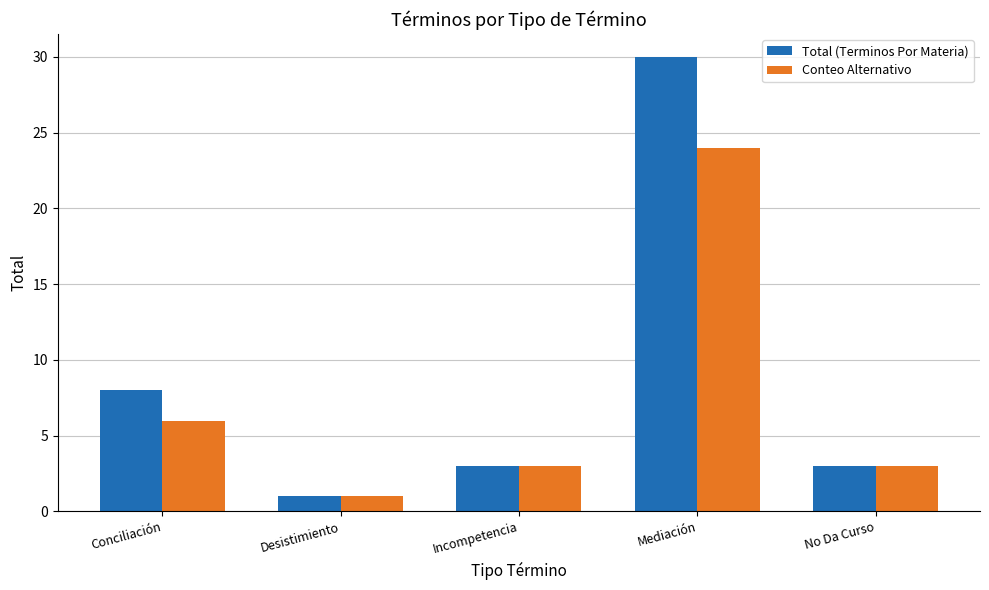

Count the number of data series in this chart.

2